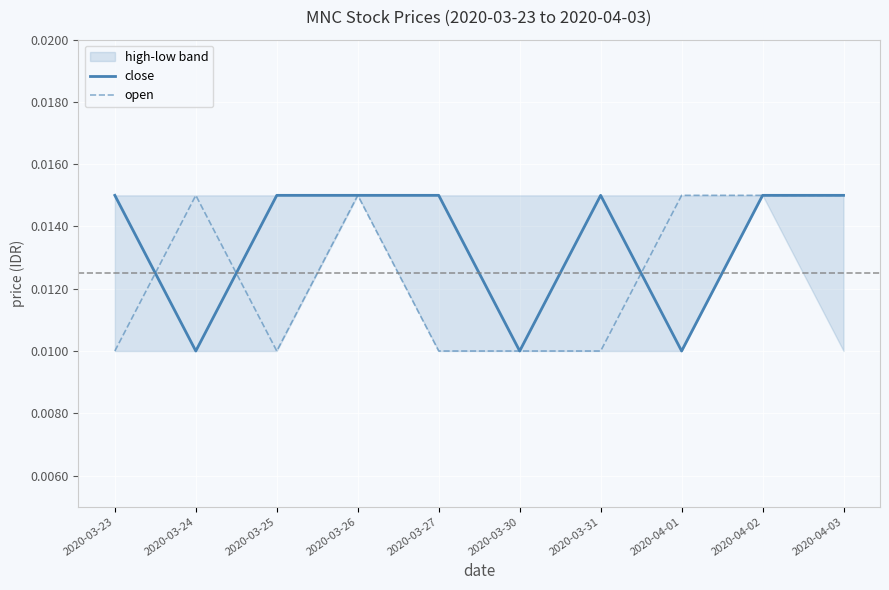

What is the sum of all close values?

0.1